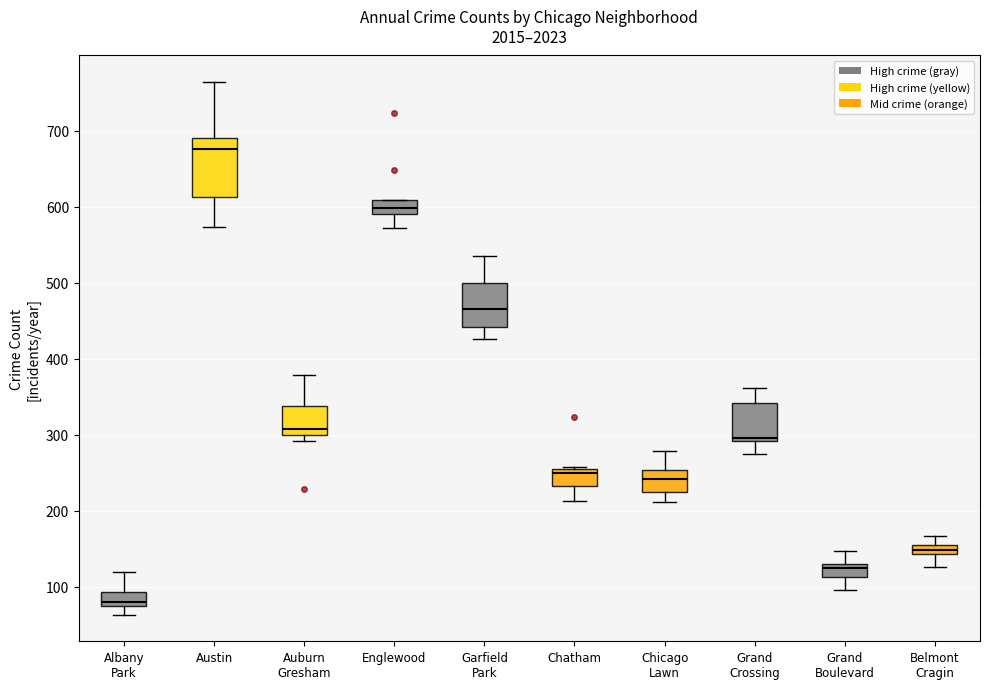

Which box is the tallest, from its lower edge to its upper edge?

Austin